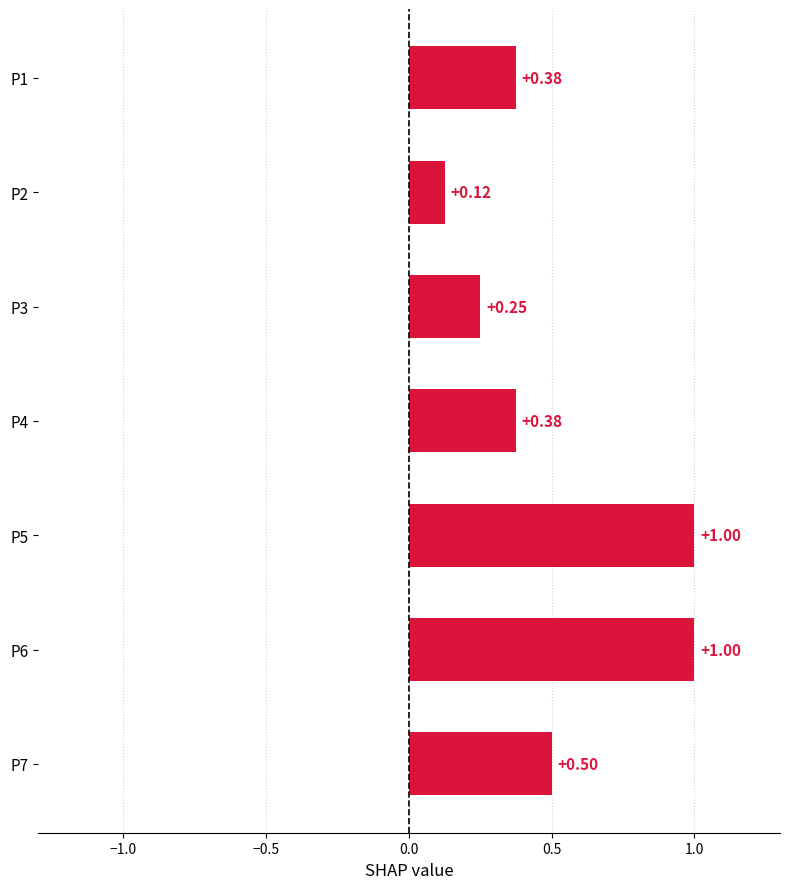

How many series are shown in this chart?

1